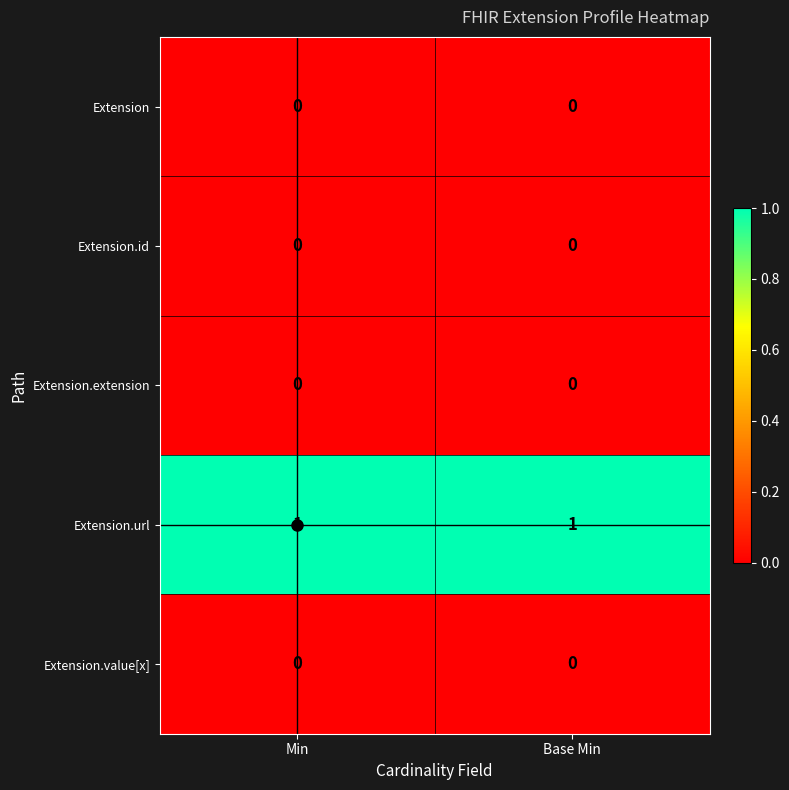

What is the total value across all series at Min?

1